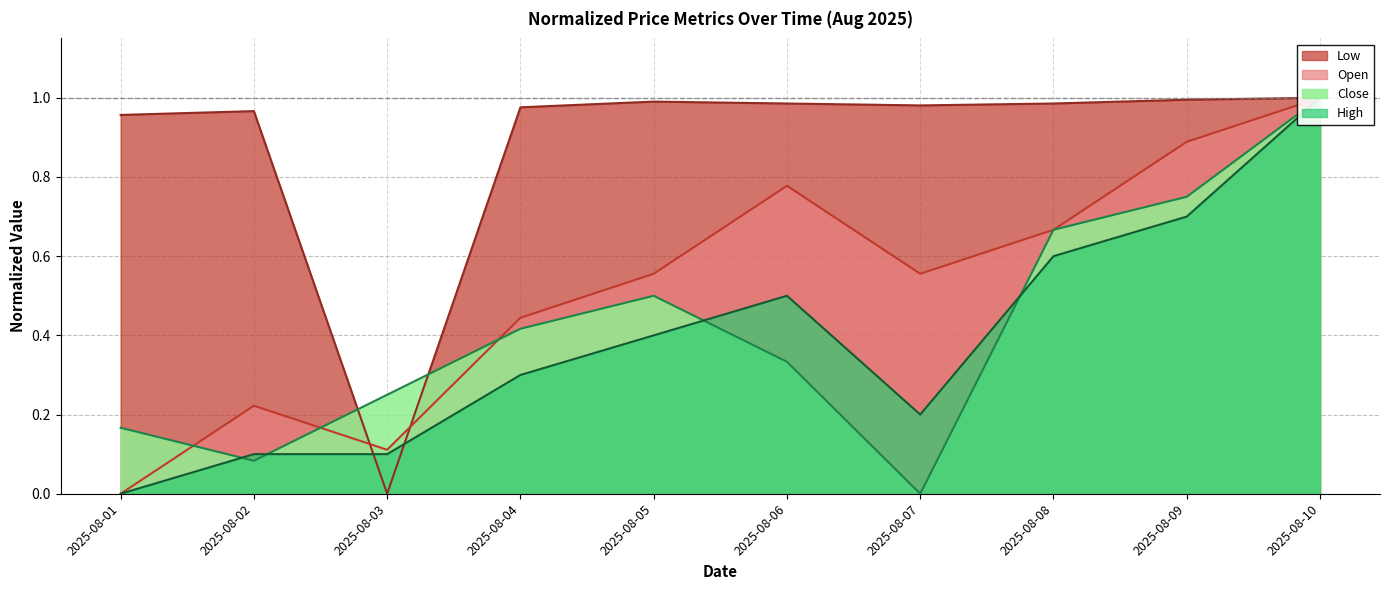

Which series changed the most between 2025-08-05 and 2025-08-09?

Open